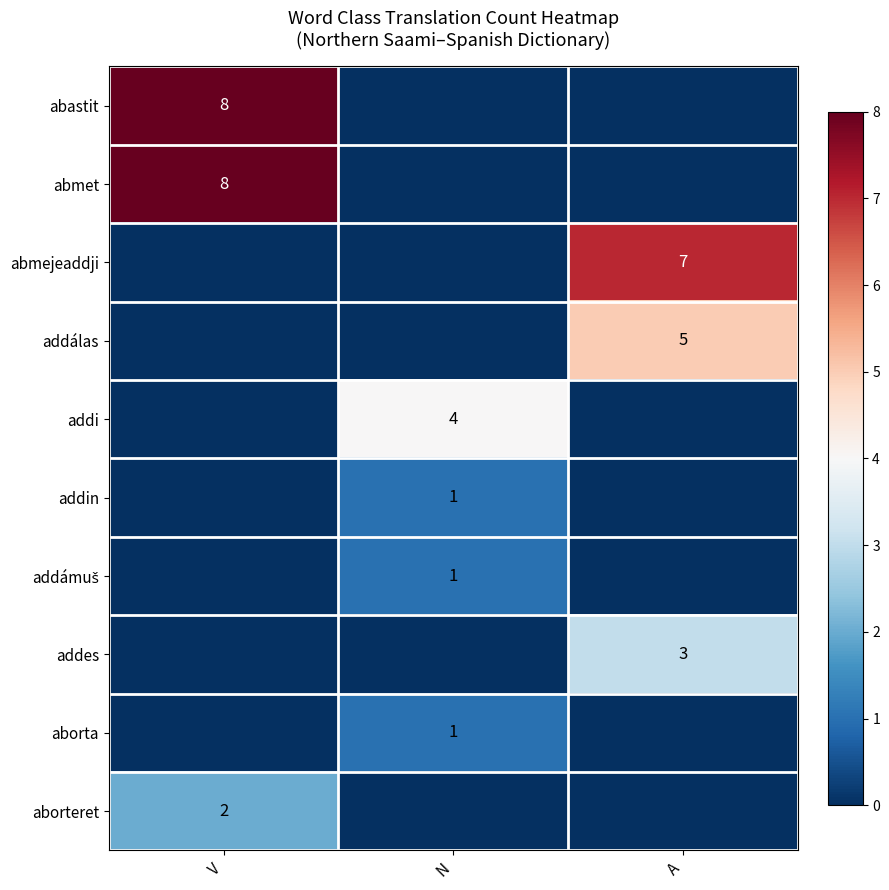

The value of aborteret at V is 2. True or false?

True